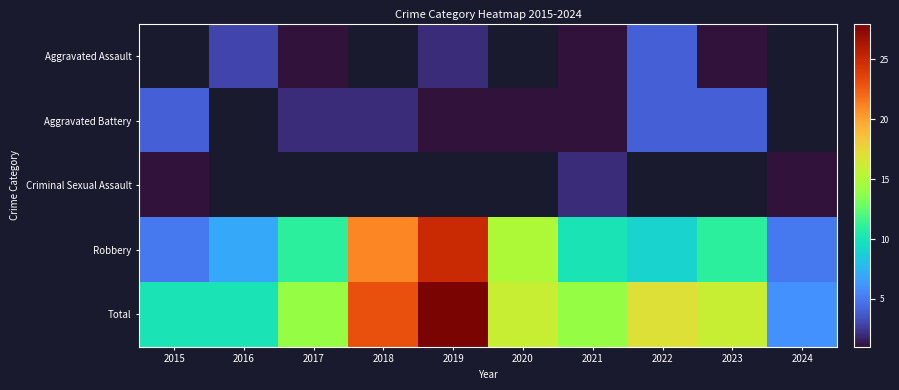

Which series has the largest total across all categories?

Total